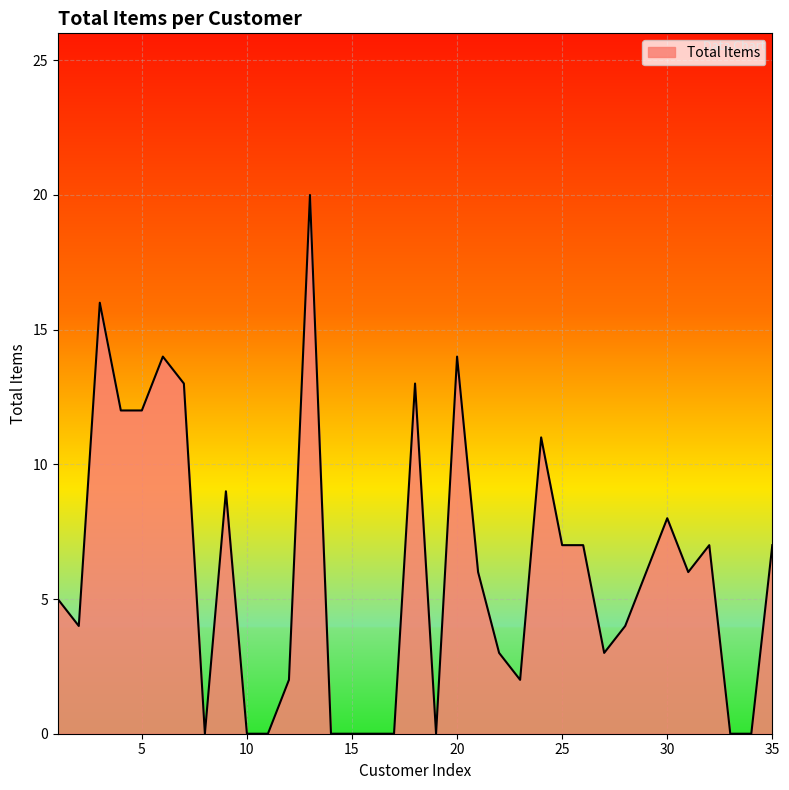

What is the maximum value shown in the chart?

20